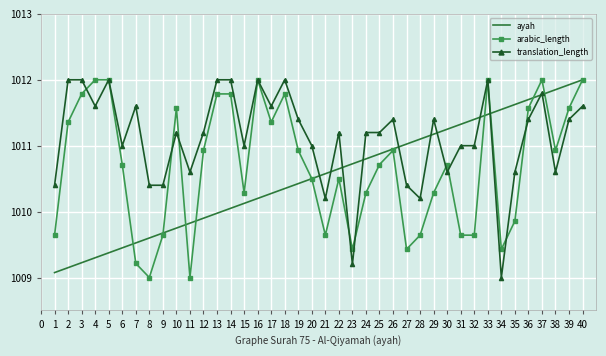

The translation_length series shows 1542.3 at 30. True or false?

False